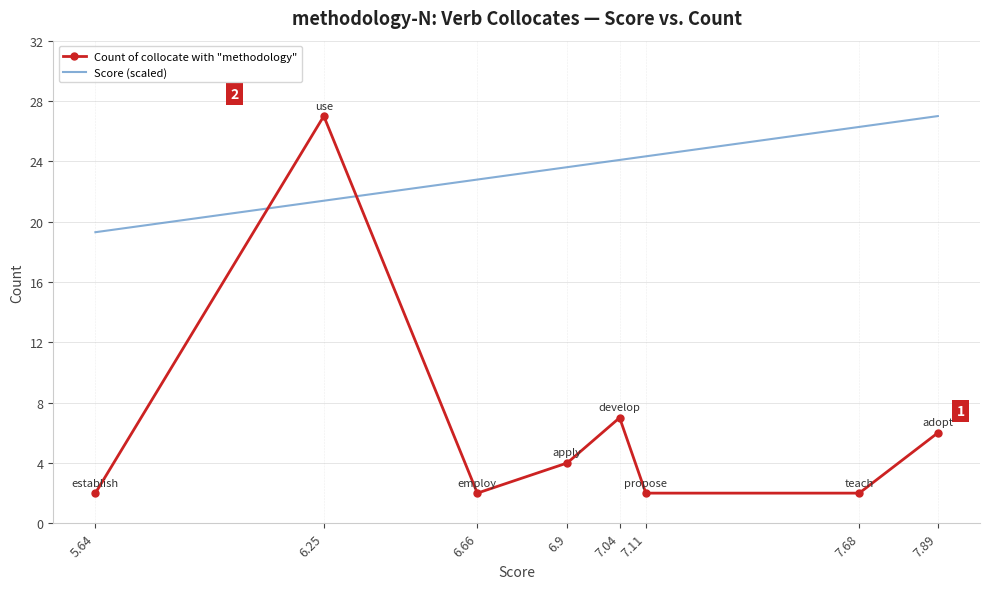

What are all the series names shown in the legend?

Count of collocate with "methodology", Score (scaled)